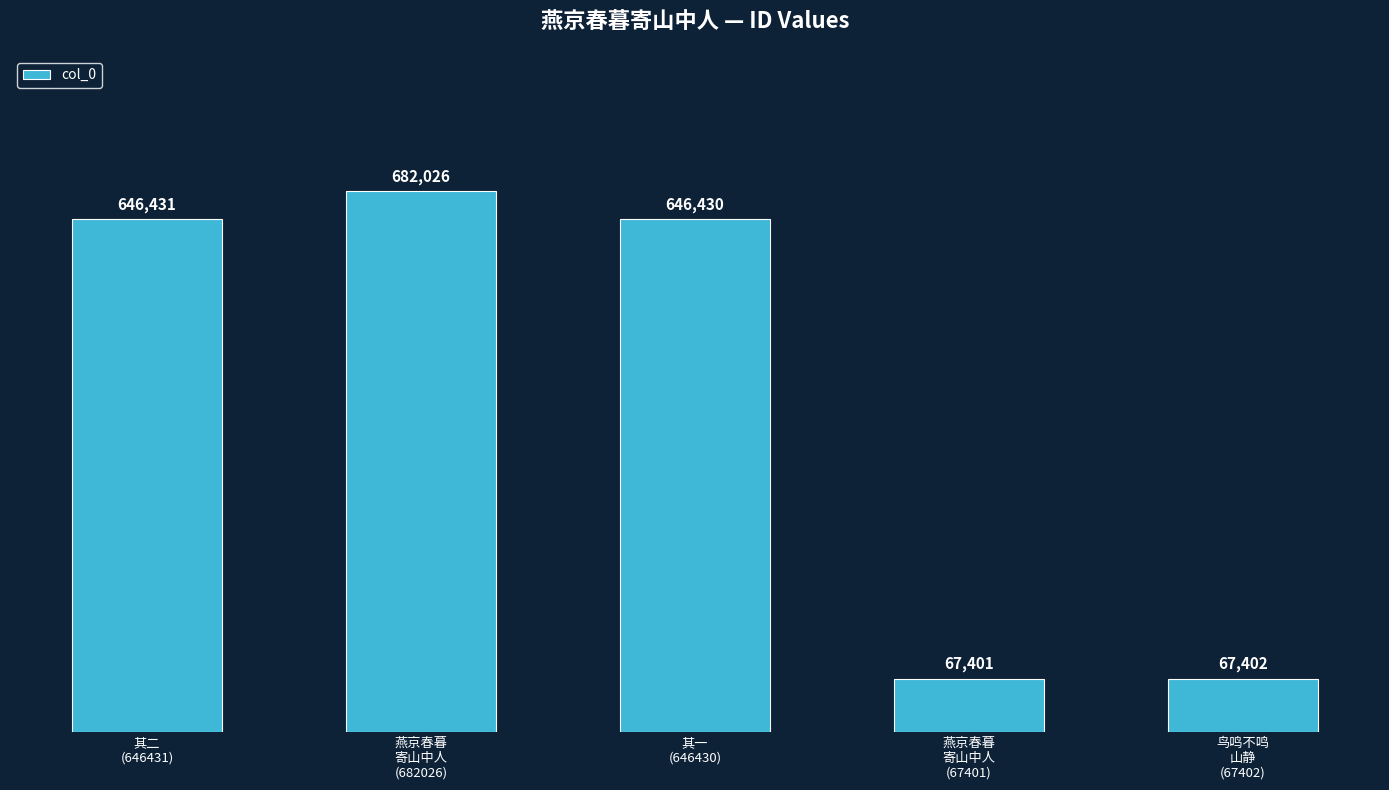

What is the difference between the maximum and minimum values?

614625